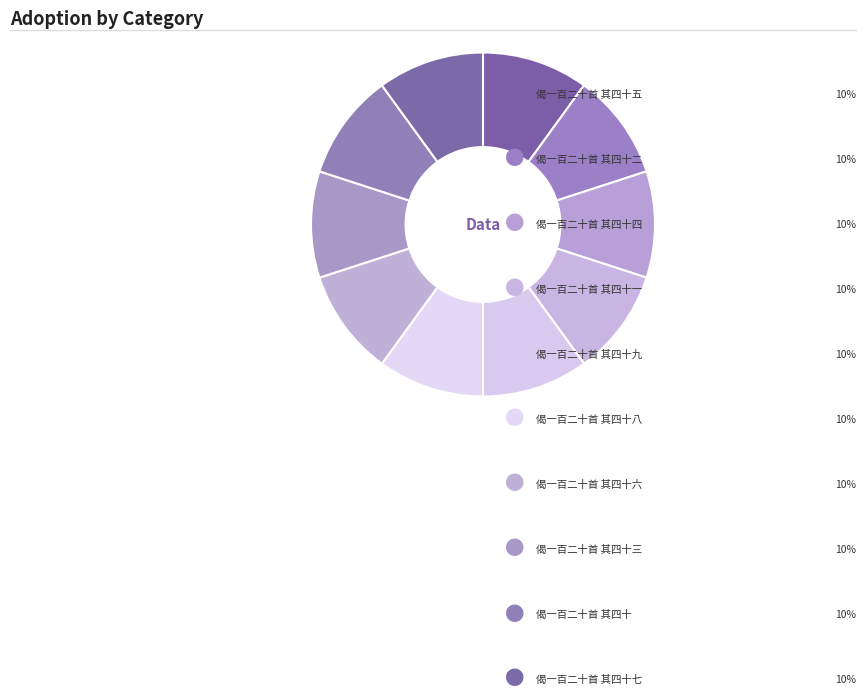

How many segments does this pie chart have?

10